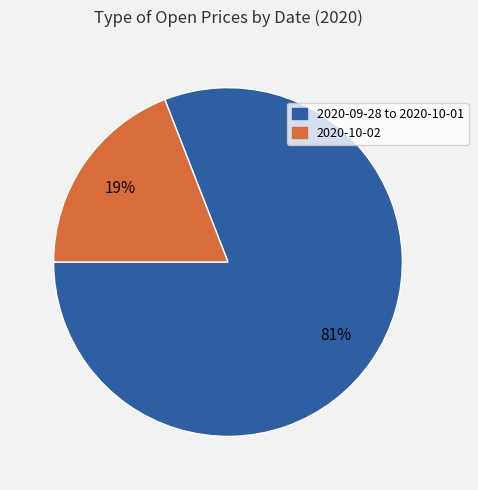

To the nearest percent, what is the average slice percentage?

50%